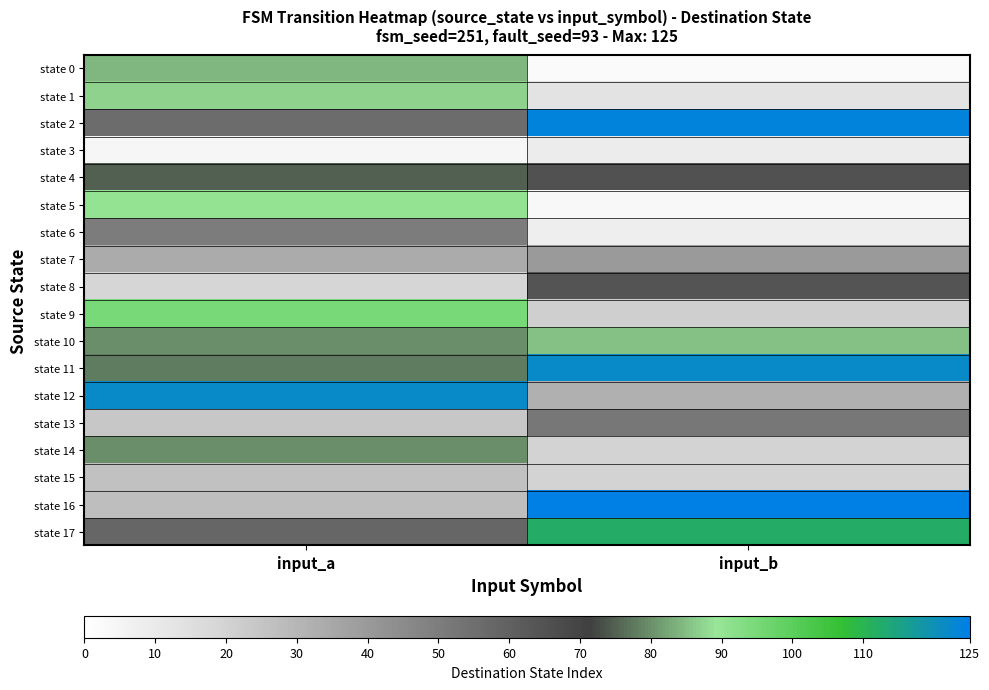

List the series in order of their peak value, lowest first.

state 3, state 15, state 7, state 6, state 13, state 8, state 4, state 14, state 0, state 10, state 1, state 5, state 9, state 17, state 11, state 12, state 2, state 16